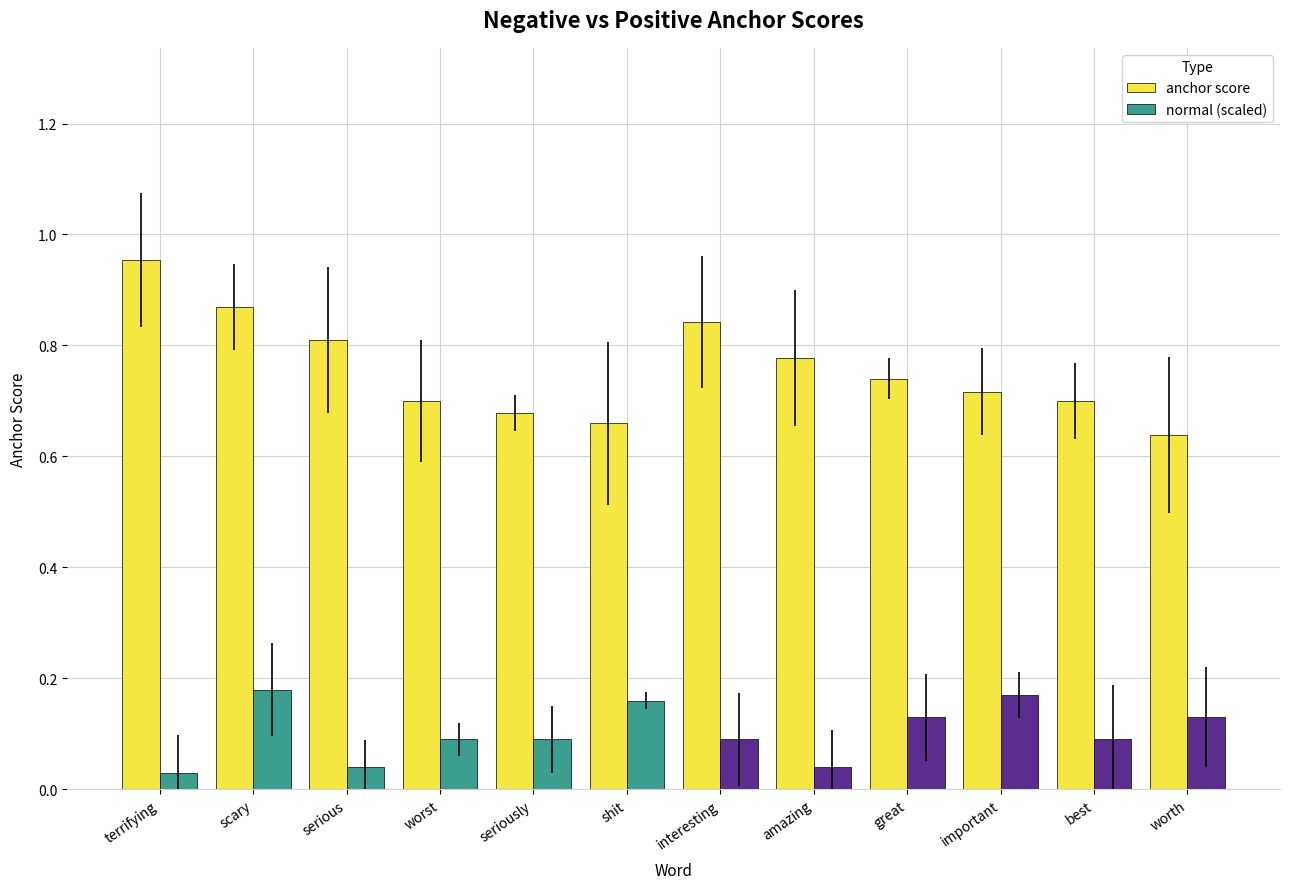

How many categories are shown in the chart?

12